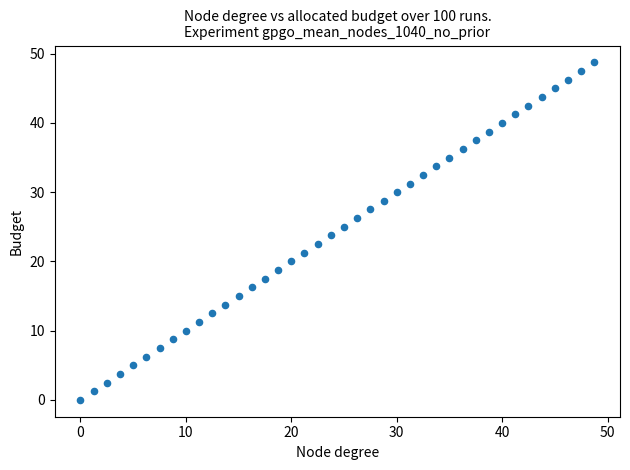

What is the range of X values (max minus min)?

48.7